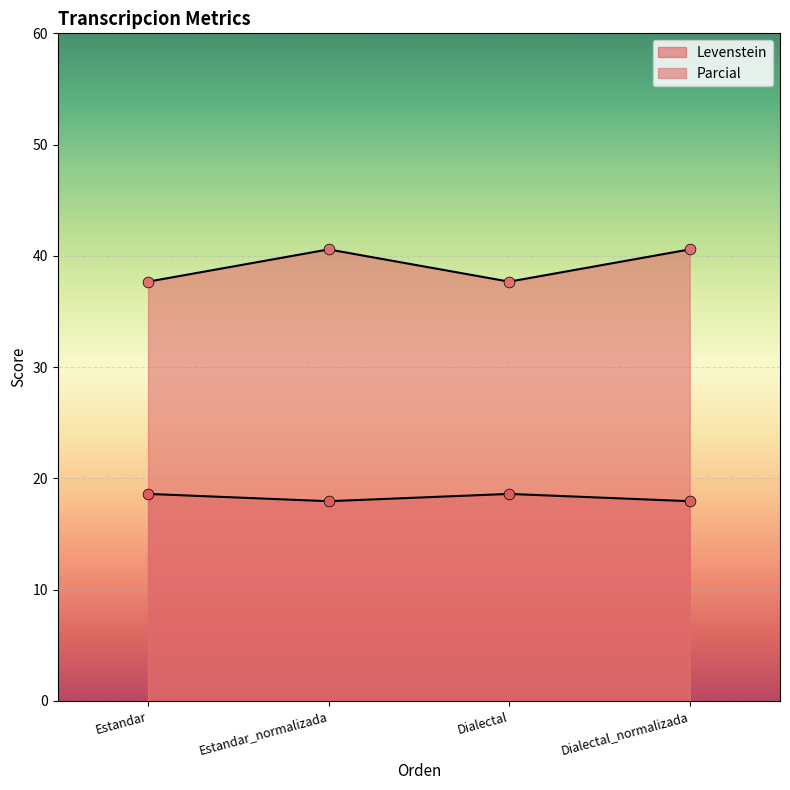

Which series has the largest total across all categories?

Parcial